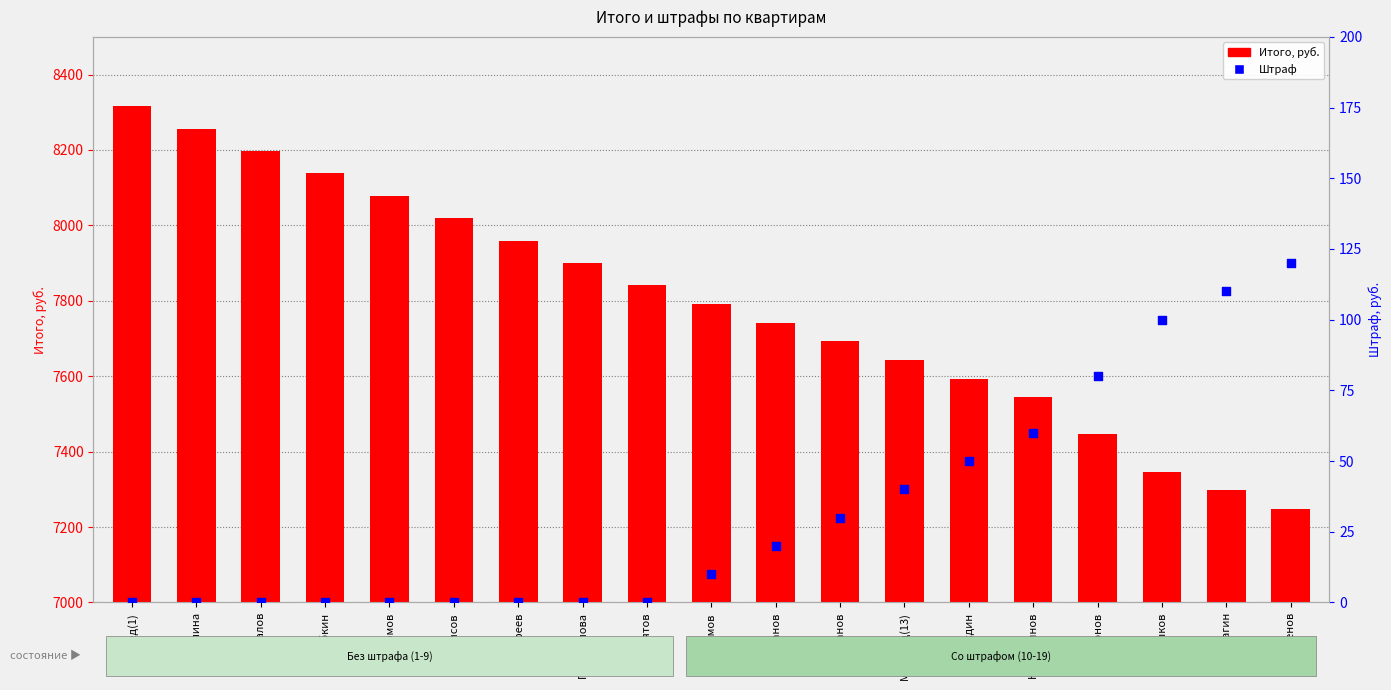

At which category is the sum across all series the highest?

Мохамед(1)